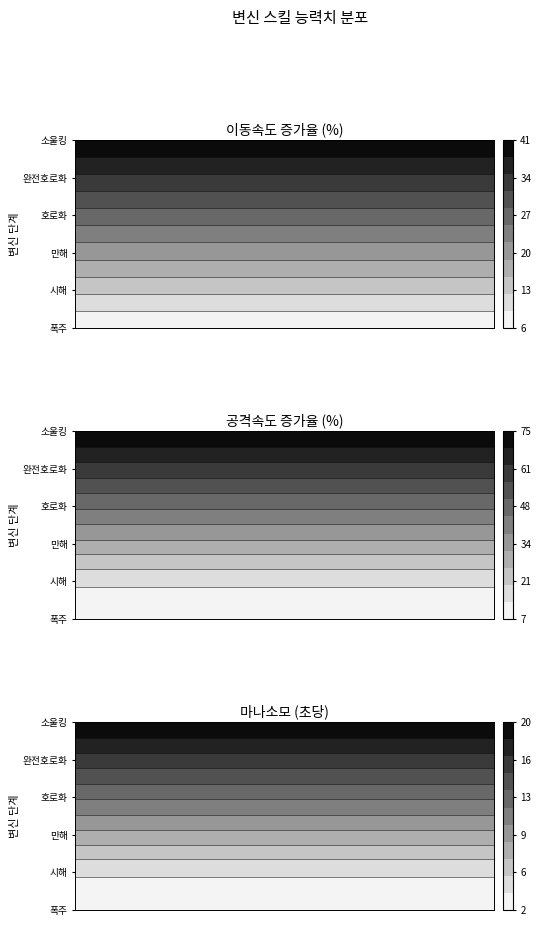

What is the difference between the second highest and second lowest values in the 폭주 series?

6